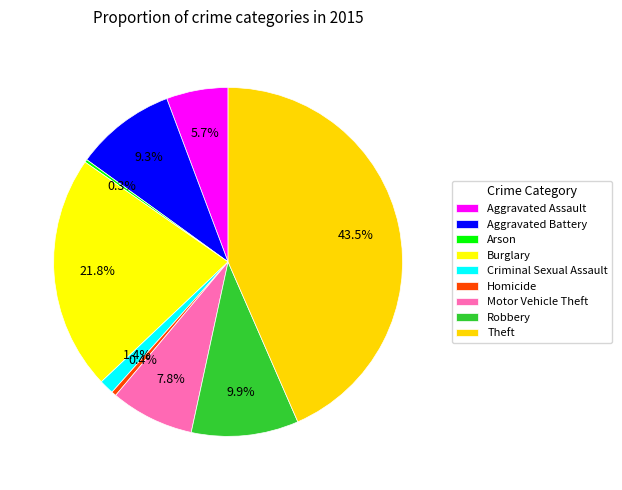

How much of the chart is everything except Aggravated Assault?

94.3%